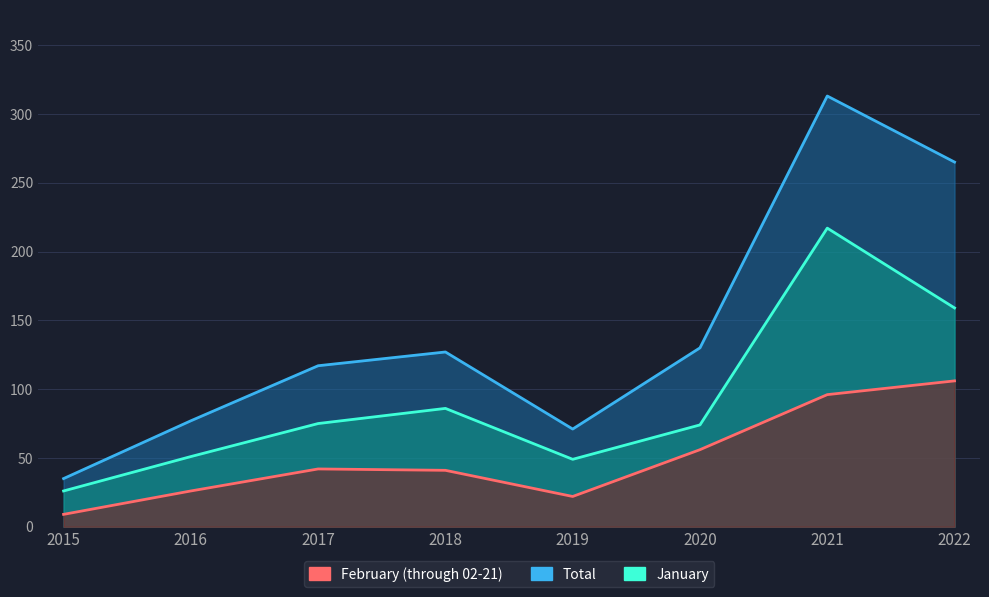

Reading right to left, extract all data points from this chart.

January: 2022=159	2021=217	2020=74	2019=49	2018=86	2017=75	2016=51	2015=26
February (through 02-21): 2022=106	2021=96	2020=56	2019=22	2018=41	2017=42	2016=26	2015=9
Total: 2022=265	2021=313	2020=130	2019=71	2018=127	2017=117	2016=77	2015=35